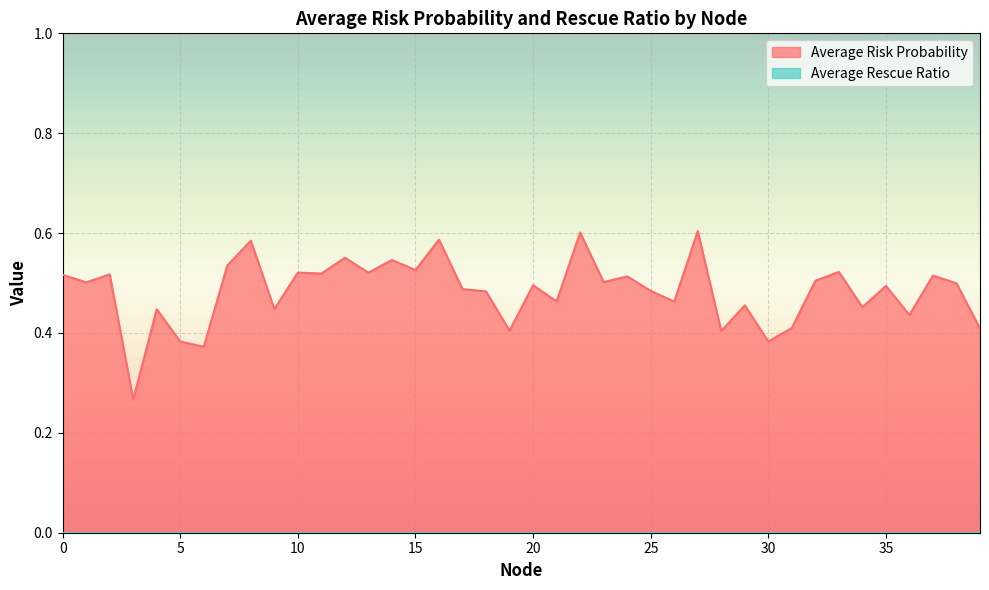

What is the change in value from 2 to 28?

-0.1